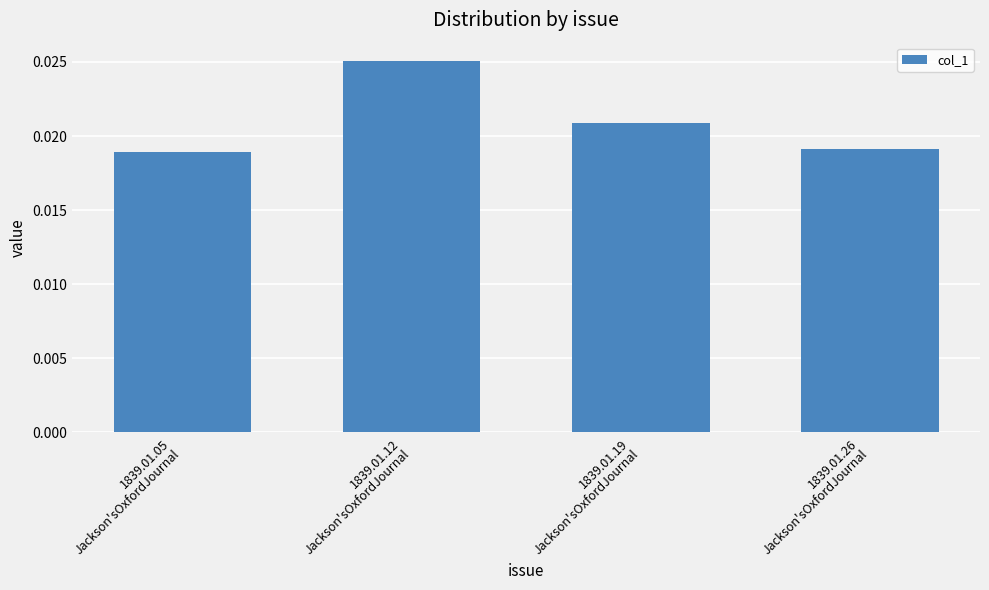

Which category has the highest value across all series?

1839.01.12
Jackson'sOxfordJournal